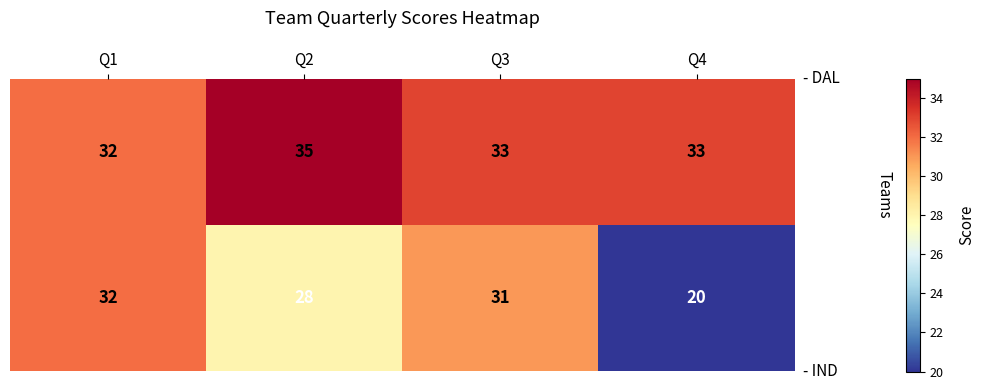

What is the smallest value displayed?

20